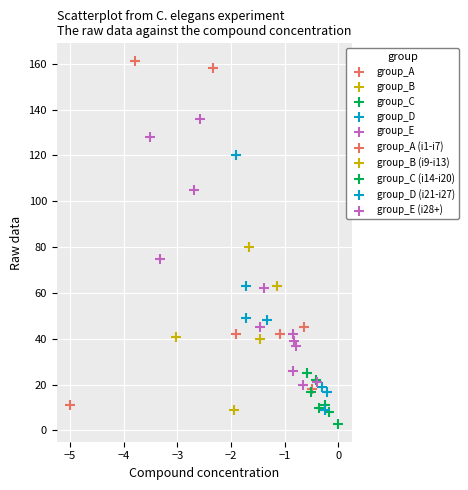

Which series has the largest Y range (max minus min)?

group_A